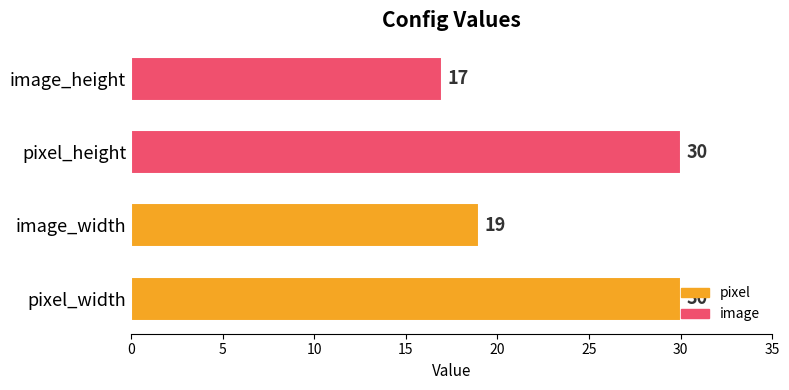

True or false: the data shows 7 at image_width.

False